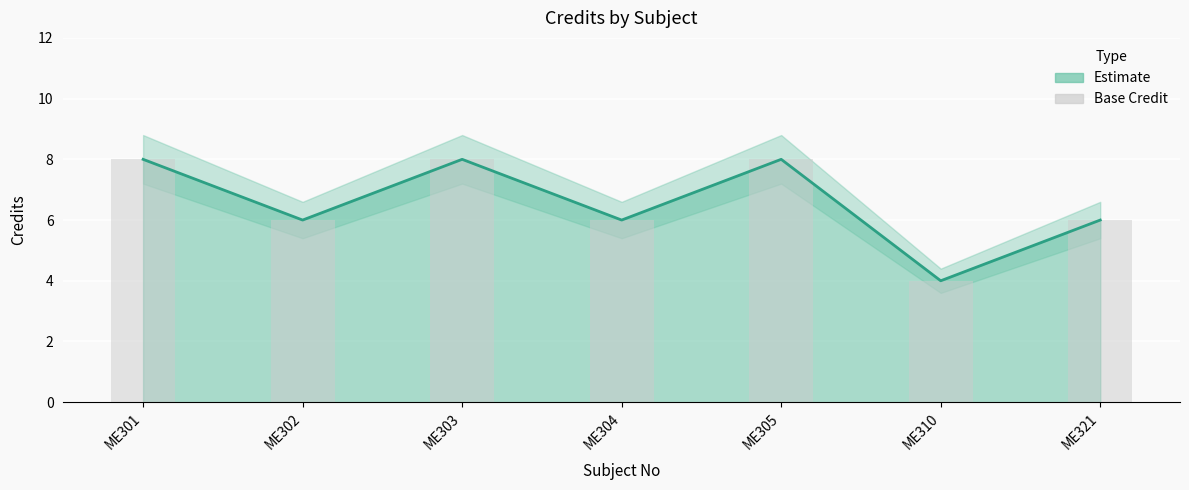

What is the sum of the values at ME310 and ME302?

10